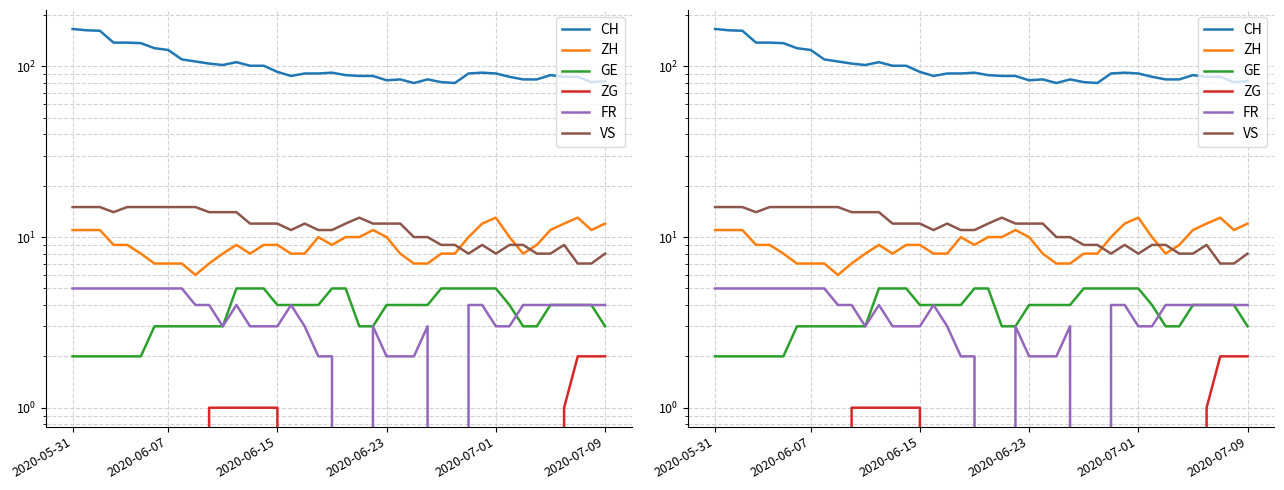

At which category is the sum across all series the highest?

2020-05-31